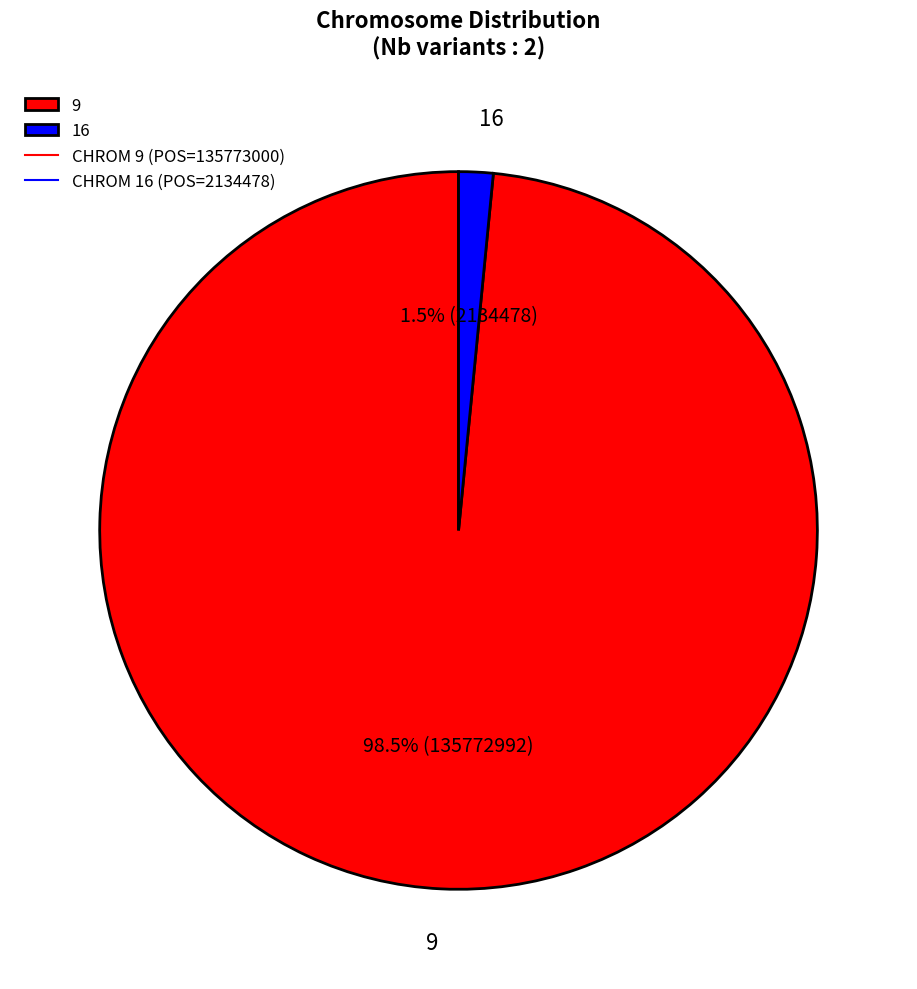

The 16 slice represents 12% of the pie. True or false?

False